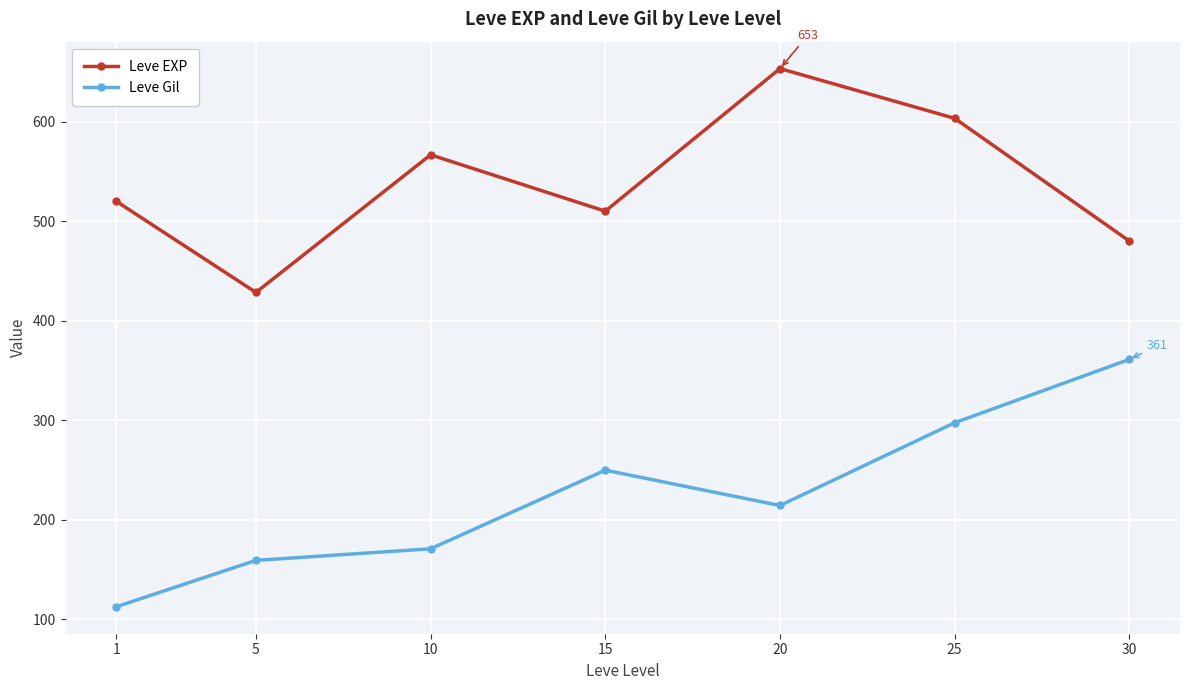

Which label corresponds to the smallest value in the chart?

1